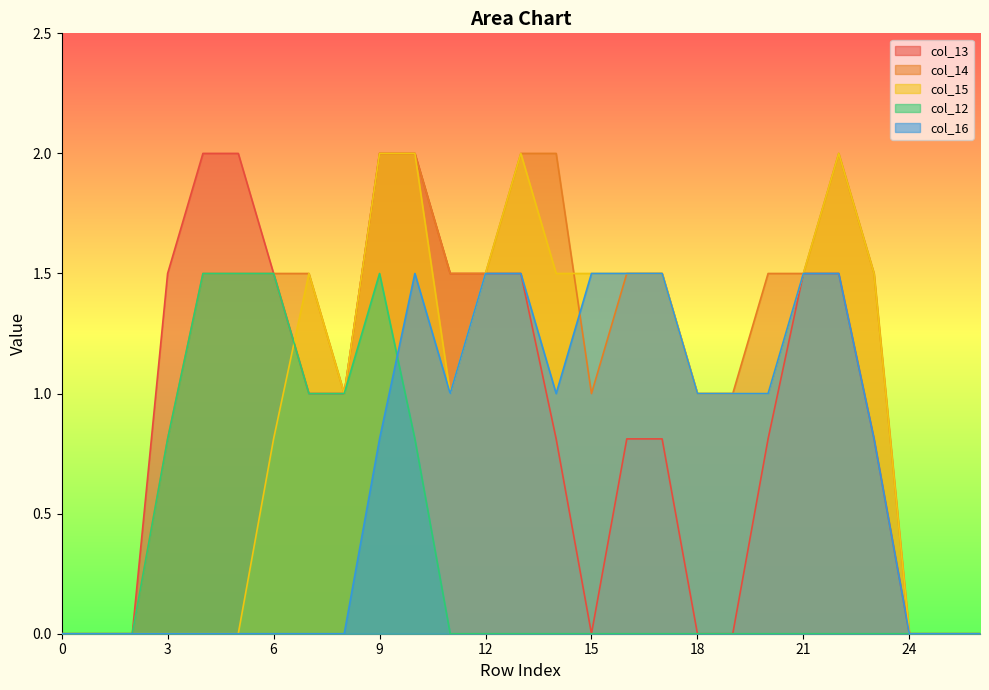

True or false: col_12 and col_13 cross at least once.

False